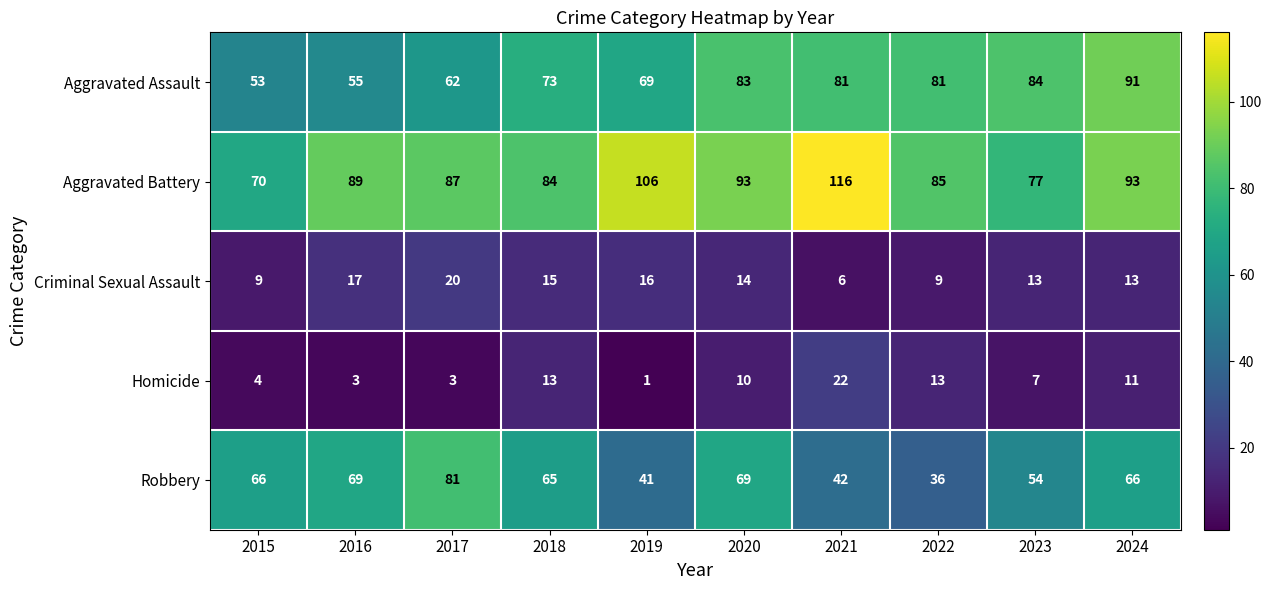

The value of Aggravated Battery at 2020 is 26. True or false?

False